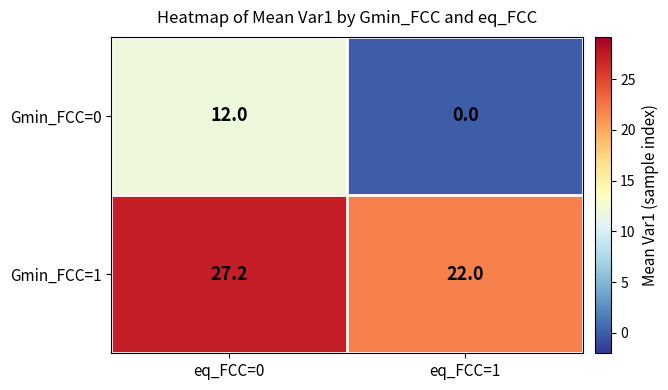

How many values in the Gmin_FCC=0 series are below 12?

1